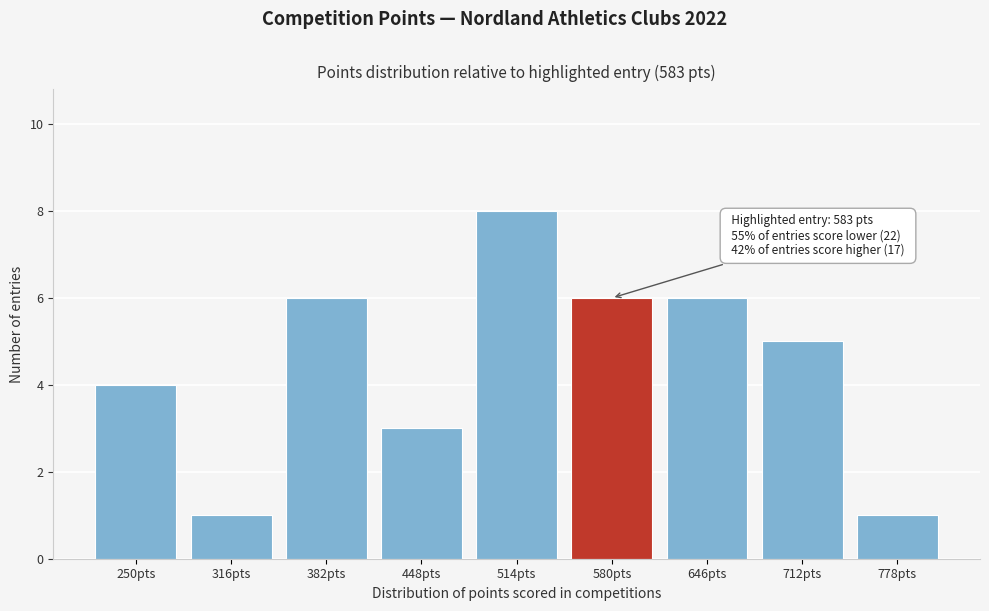

Reading left to right, what are all the values shown in this chart?

4	1	6	3	8	6	6	5	1